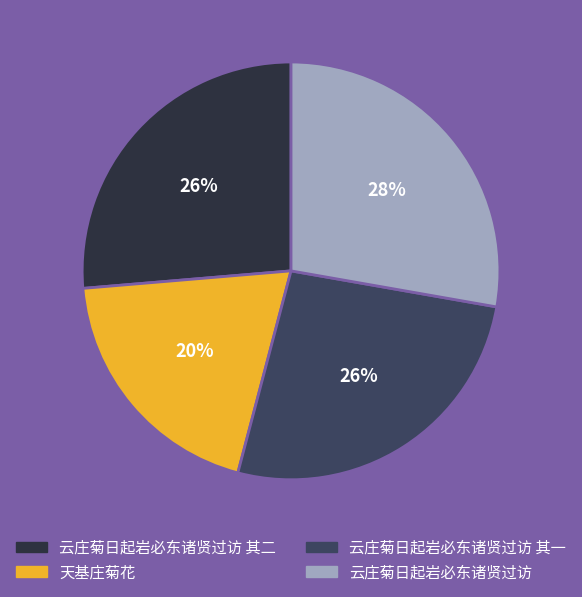

How many segments does this pie chart have?

4